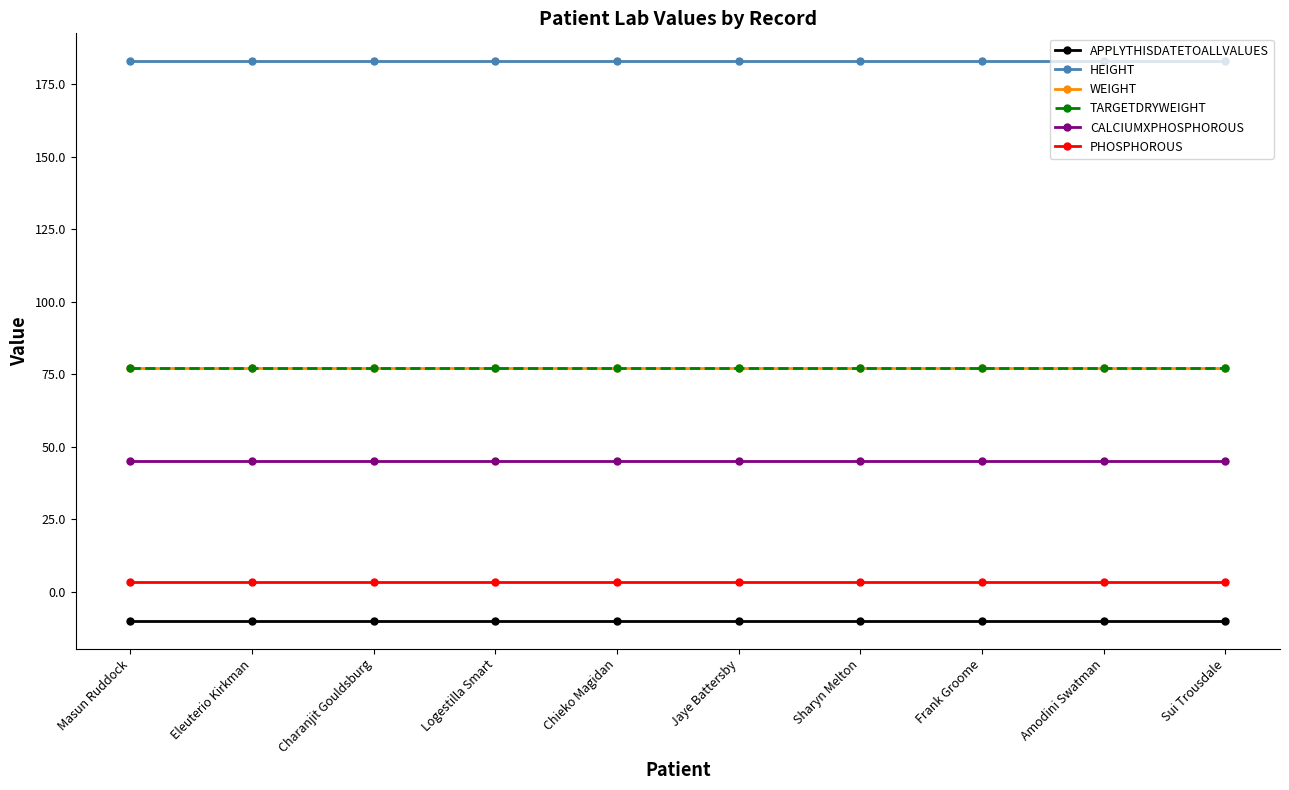

True or false: CALCIUMXPHOSPHOROUS and APPLYTHISDATETOALLVALUES intersect in this chart.

False